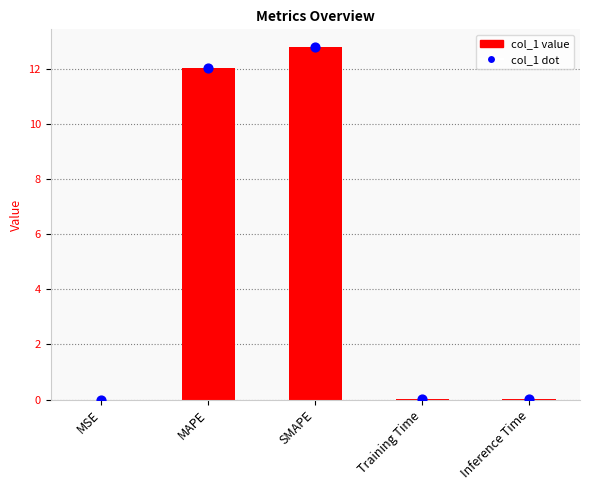

Which series has the largest total across all categories?

col_1 value